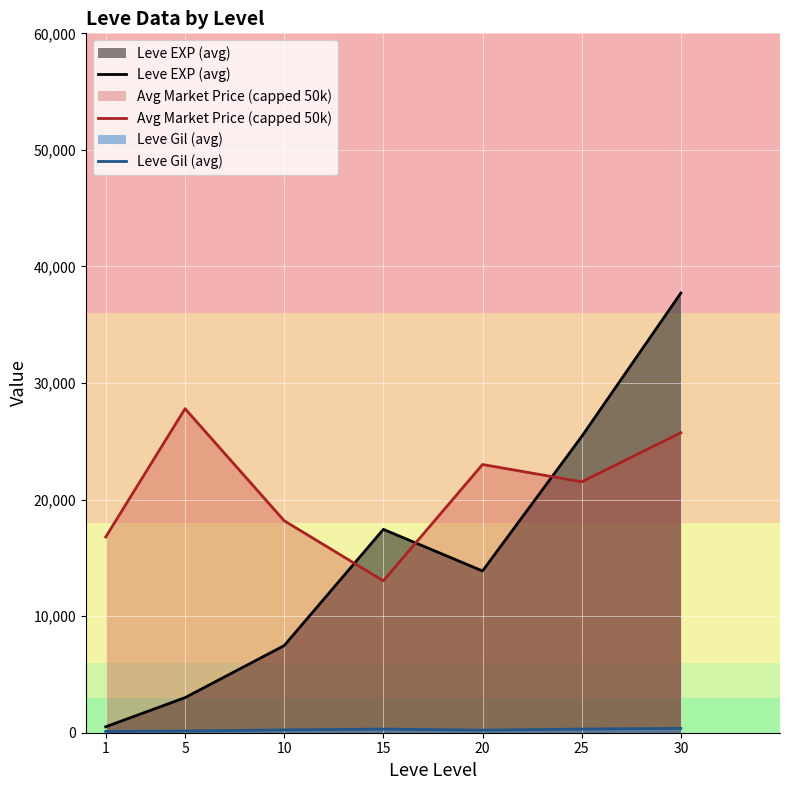

Rank the categories by Leve Gil (avg) value from lowest to highest.

1, 5, 20, 10, 15, 25, 30